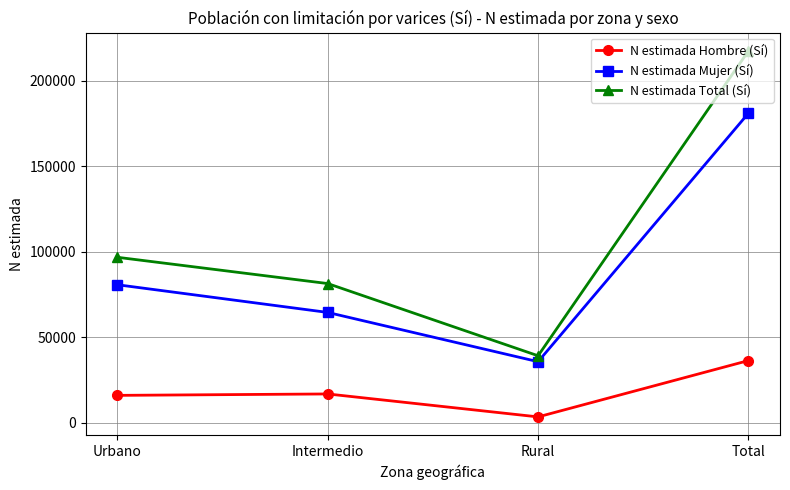

The value of N estimada Mujer (Sí) at Total is 47459. True or false?

False